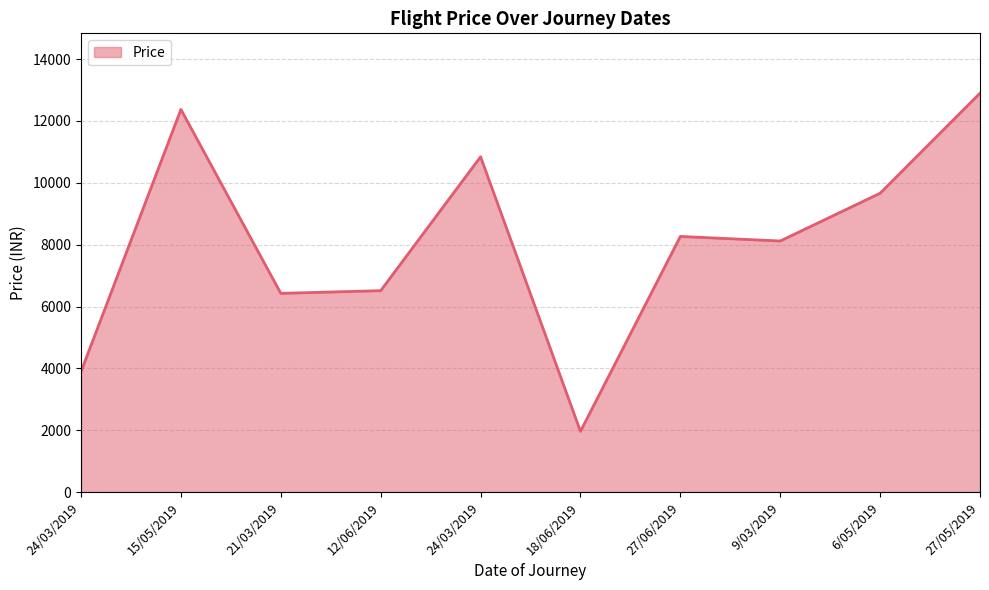

What is the sum of all values?

80962